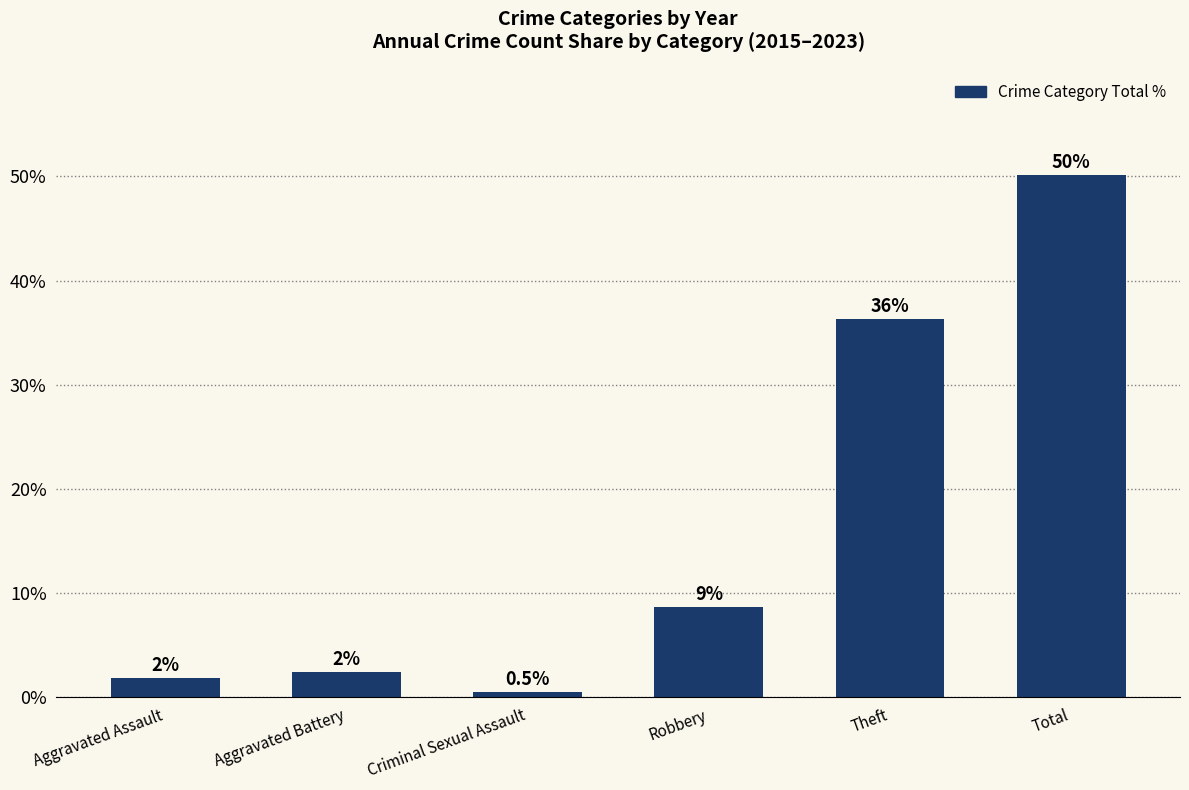

Does the chart contain any negative values?

No